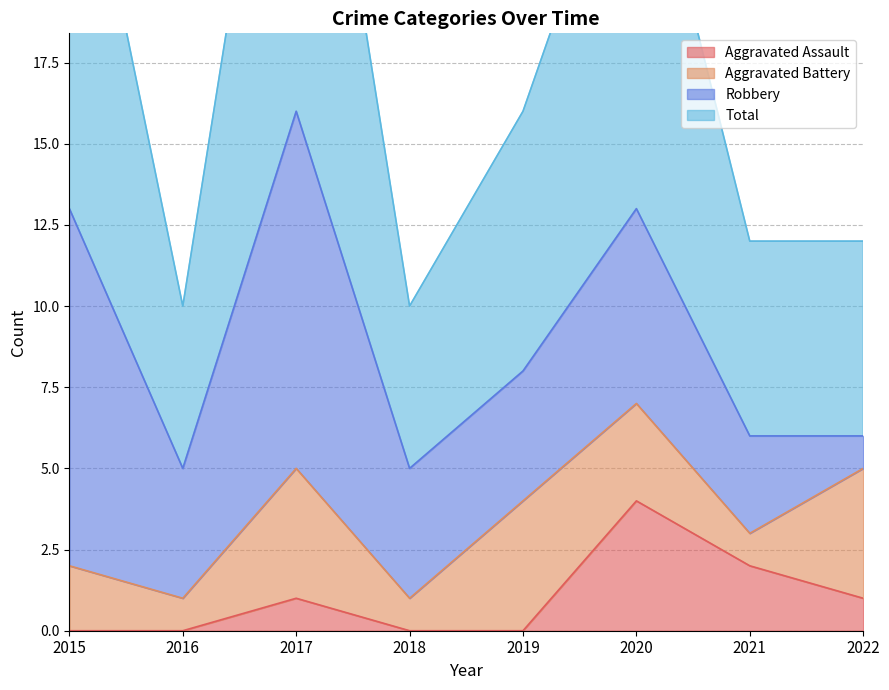

True or false: Aggravated Assault has a value of 1 at 2017.

True